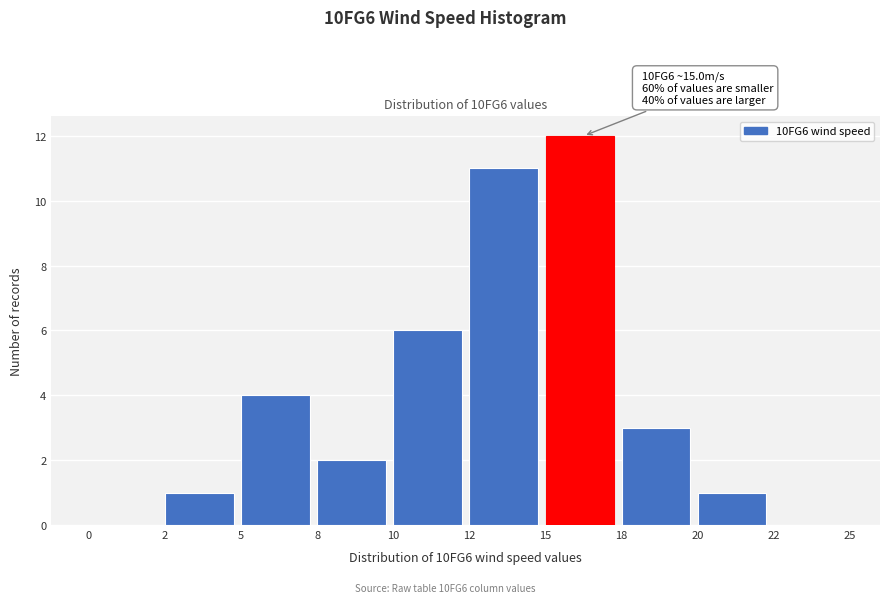

Reading right to left, extract all data points from this chart.

22=0	20=1	18=3	15=12	12=11	10=6	8=2	5=4	2=1	0=0